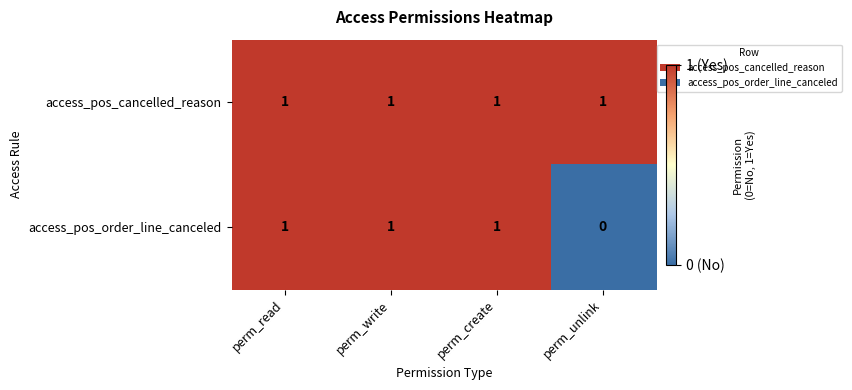

Reading left to right, extract all data points from this chart.

access_pos_cancelled_reason: 1	1	1	1
access_pos_order_line_canceled: 1	1	1	0